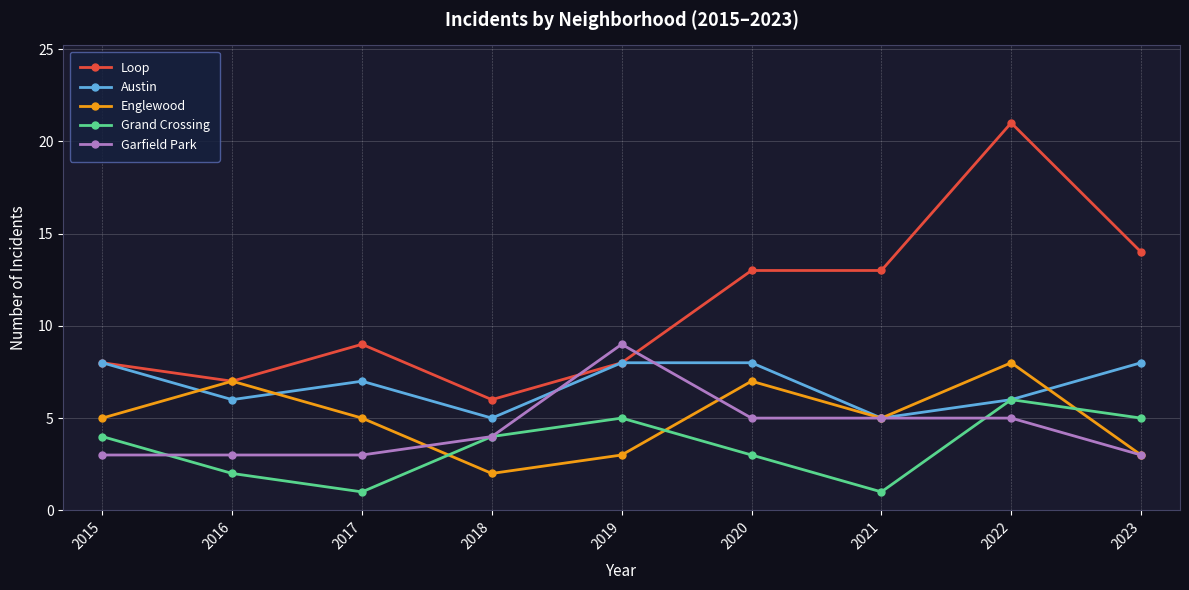

The Loop series shows 11 at 2016. True or false?

False